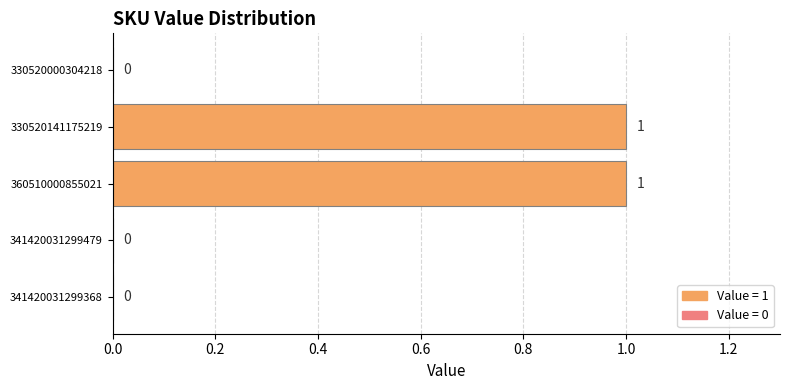

True or false: the data shows 0 at 330520141175219.

False